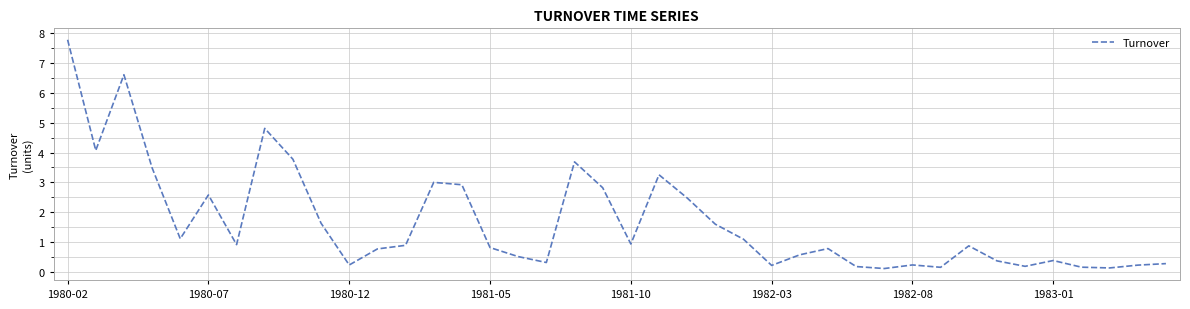

What is the maximum value shown in the chart?

7.8